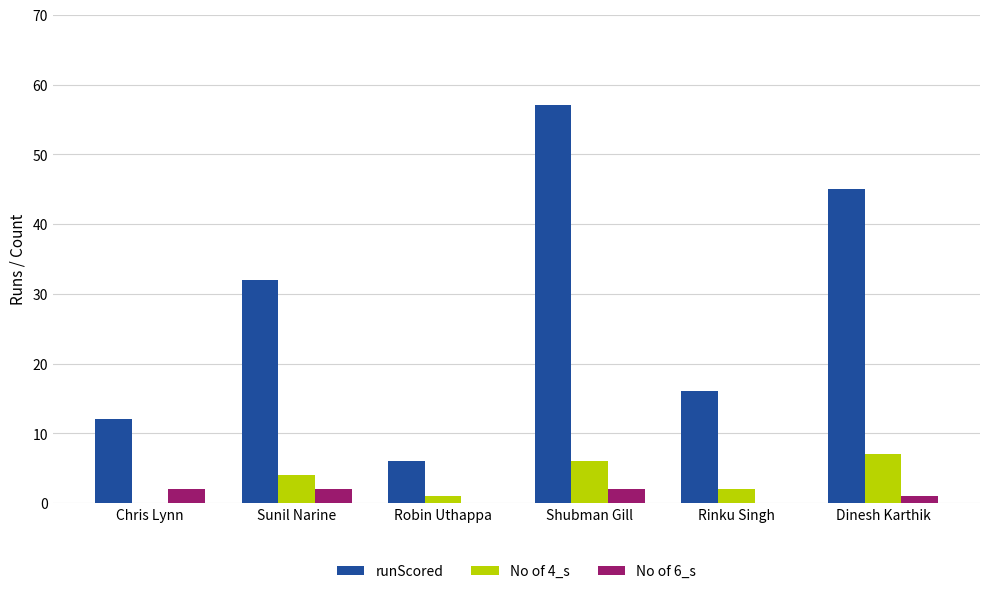

What are all the series names shown in the legend?

runScored, No of 4_s, No of 6_s